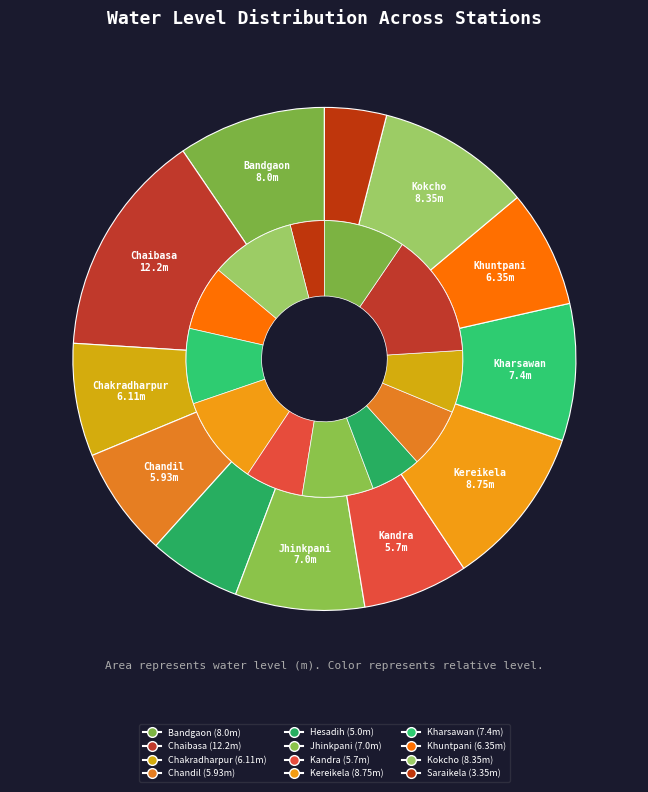

To the nearest percent, what is the combined percentage of Jhinkpani and Hesadih?

14%